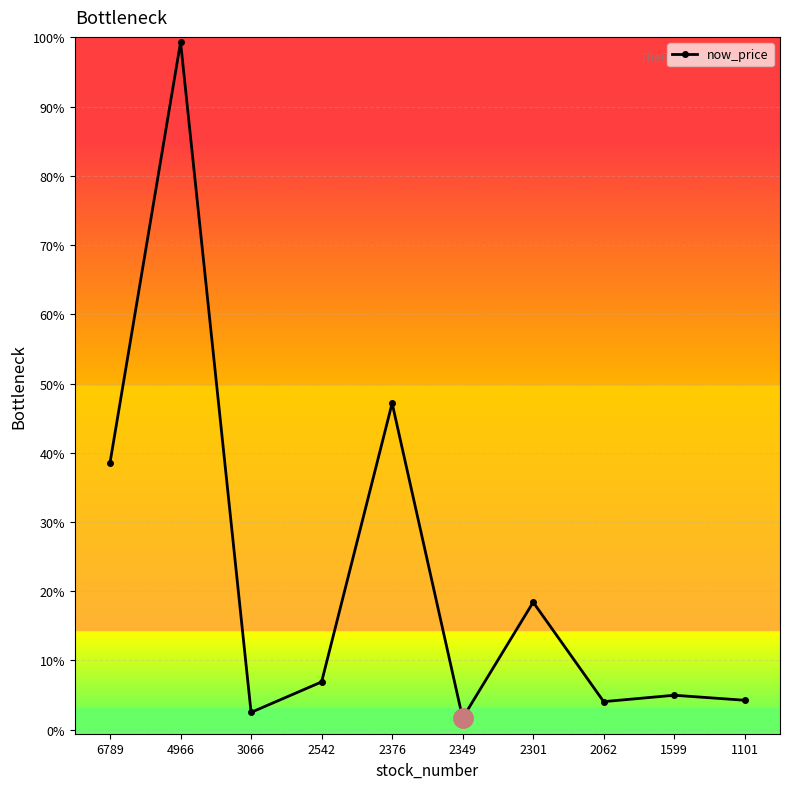

Is this an area chart (filled region under the line)?

No